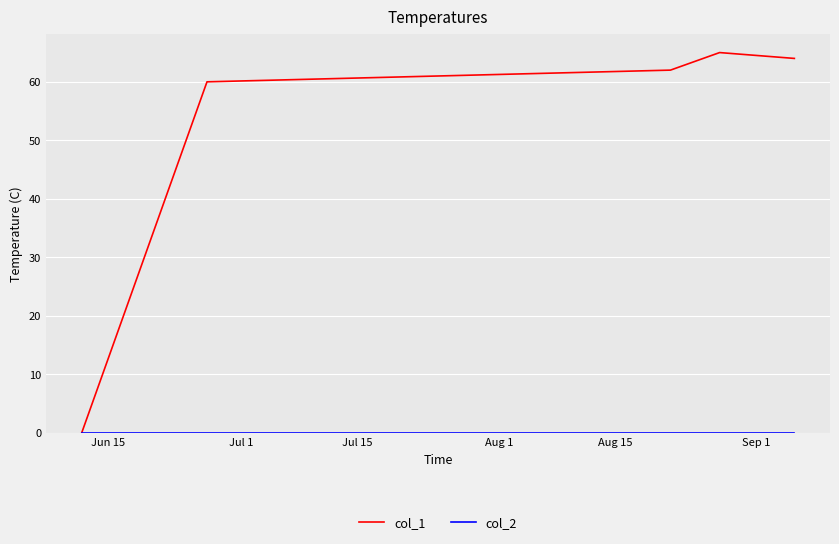

What is the maximum value shown in the chart?

65